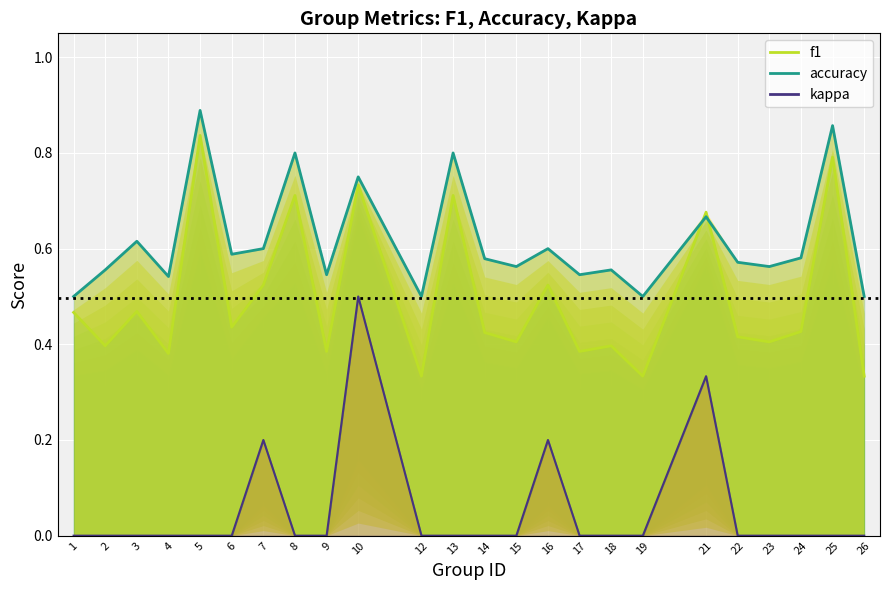

At which category is the sum across all series the highest?

10